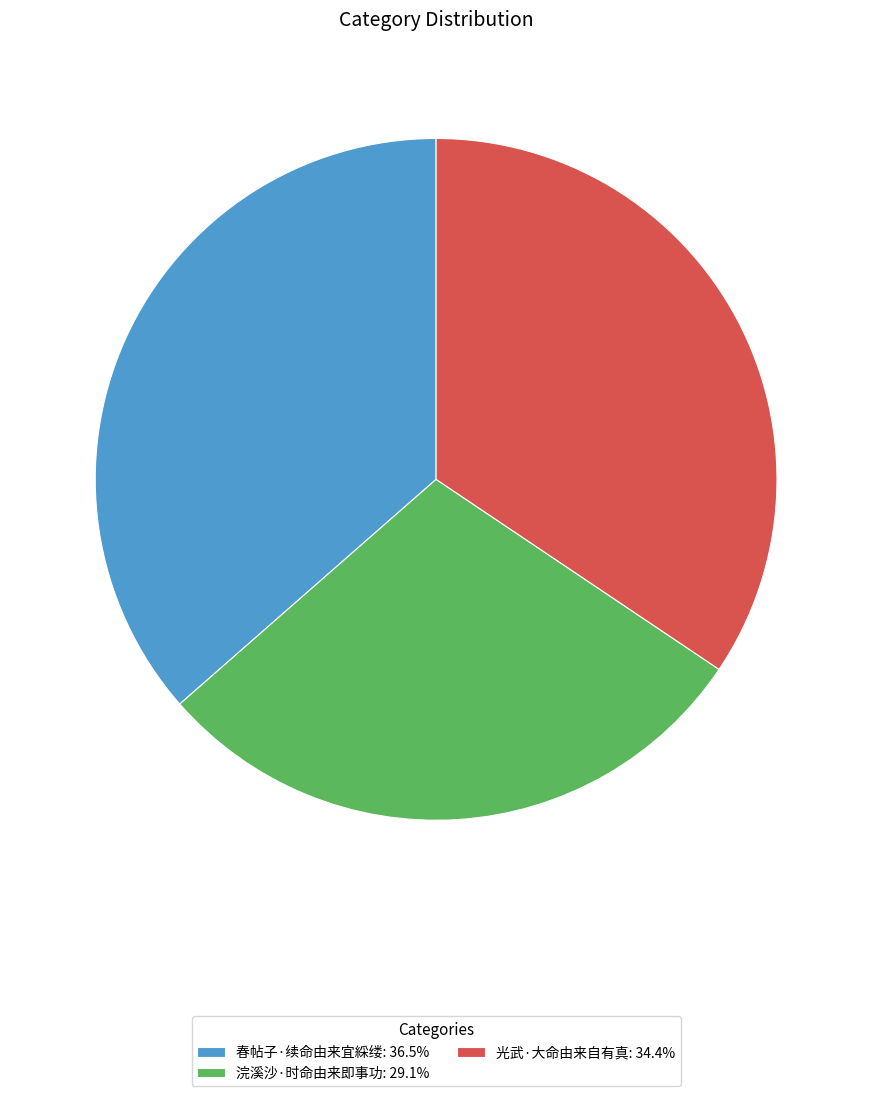

Approximately how many times larger is the value at 光武·大命由来自有真: 34.4% compared to 浣溪沙·时命由来即事功: 29.1%?

1.2